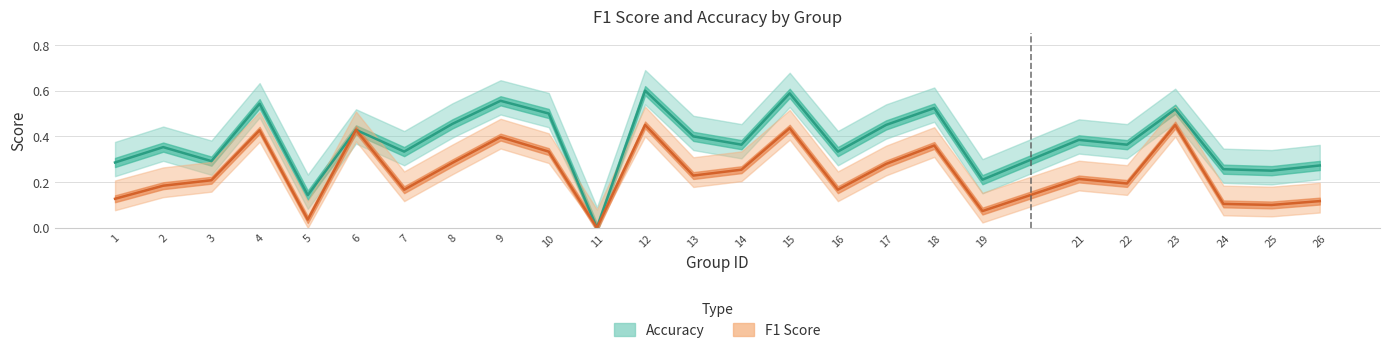

What is the approximate value of accuracy at 13?

0.4